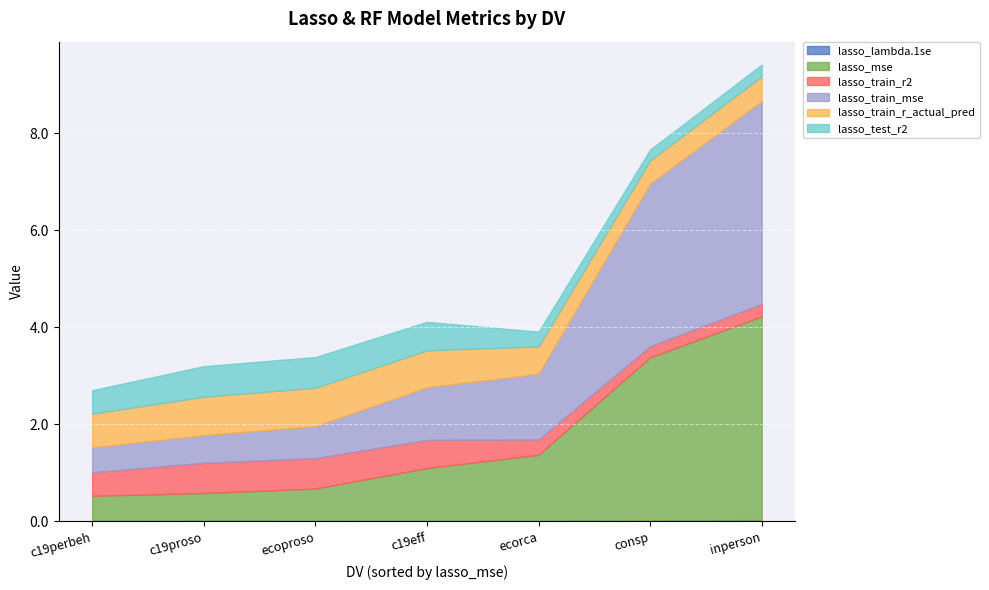

At which category is the sum across all series the highest?

inperson